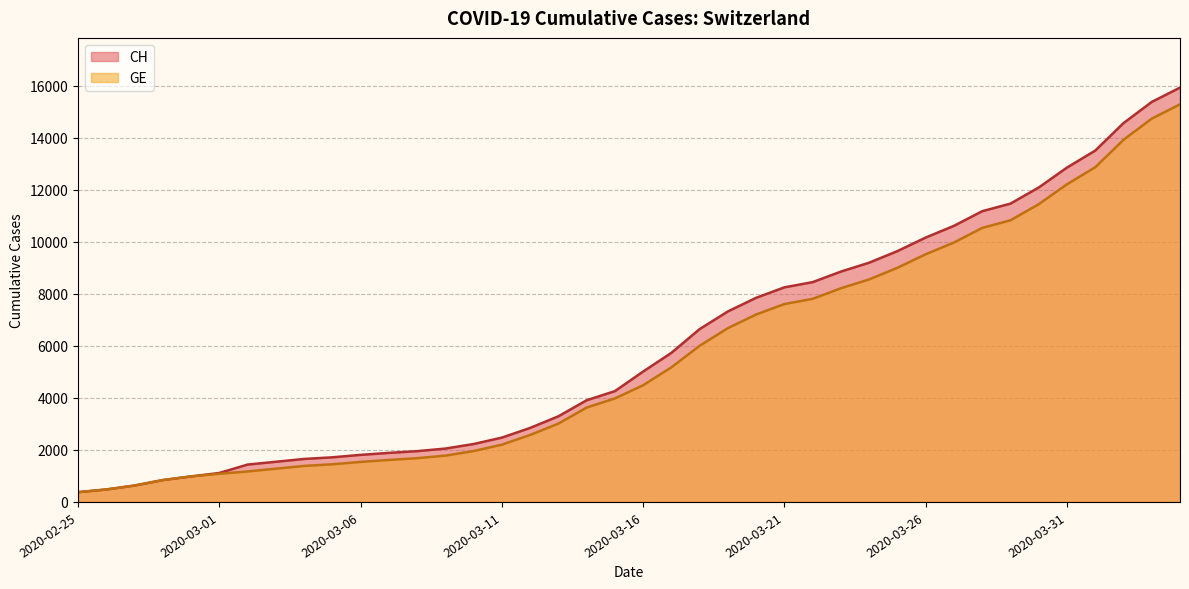

What is the label of the 6th point from the right?

2020-03-30